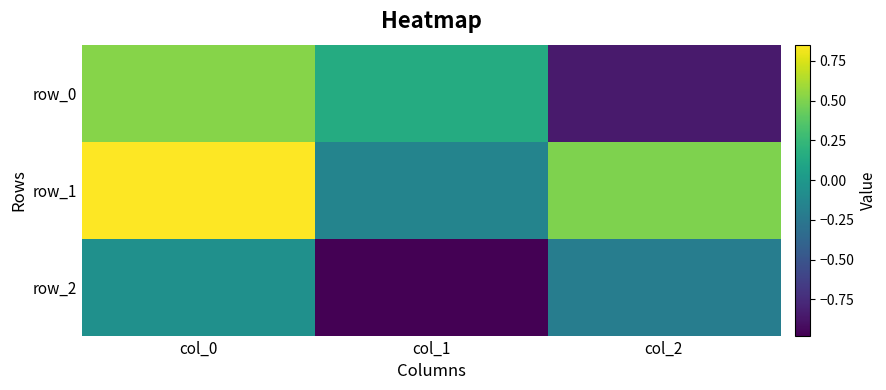

List the series in order of their overall mean, highest first.

row_1, row_0, row_2